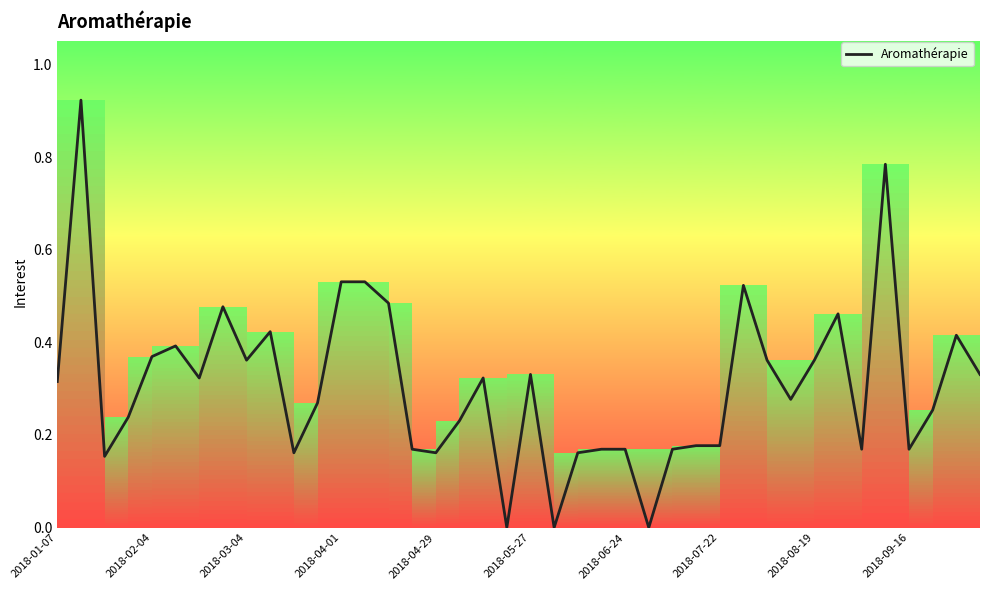

What is the difference between the maximum and minimum values?

0.9